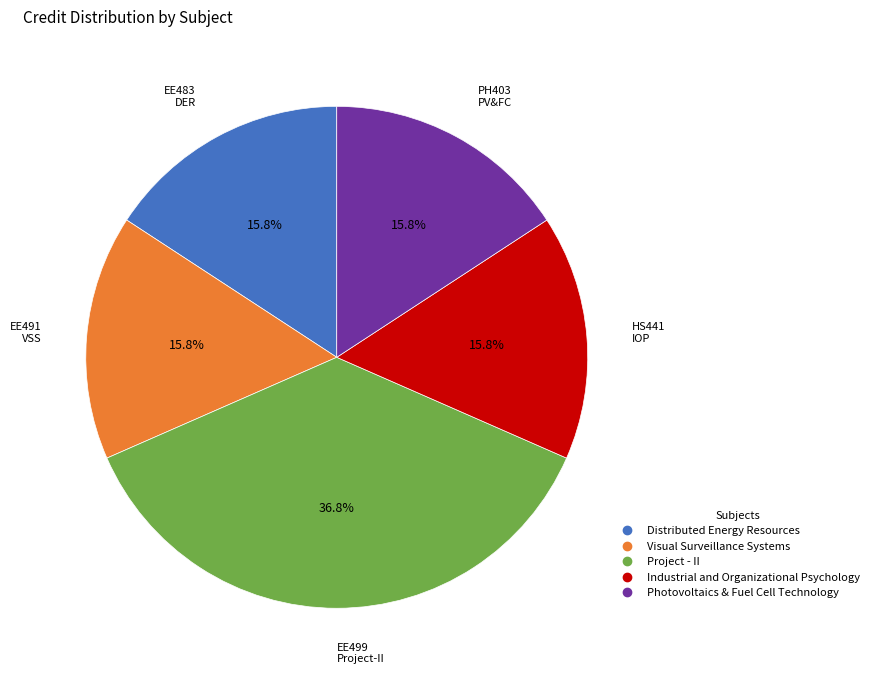

What is the largest slice in the pie chart?

Project - II